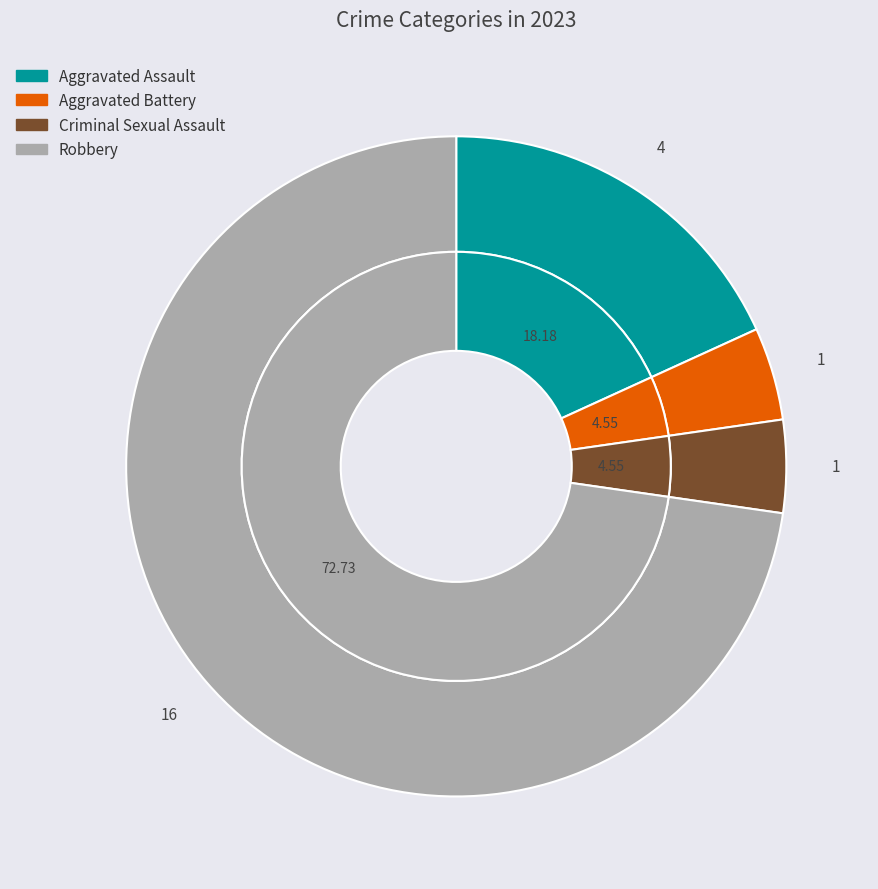

Which category has the biggest portion of the pie?

Robbery